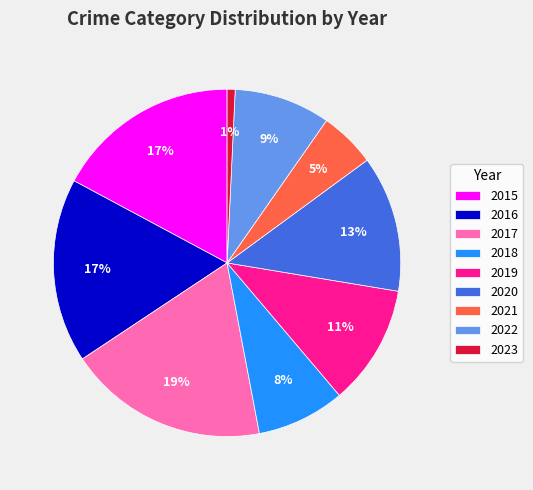

Which has a higher value, 2020 or 2022?

2020